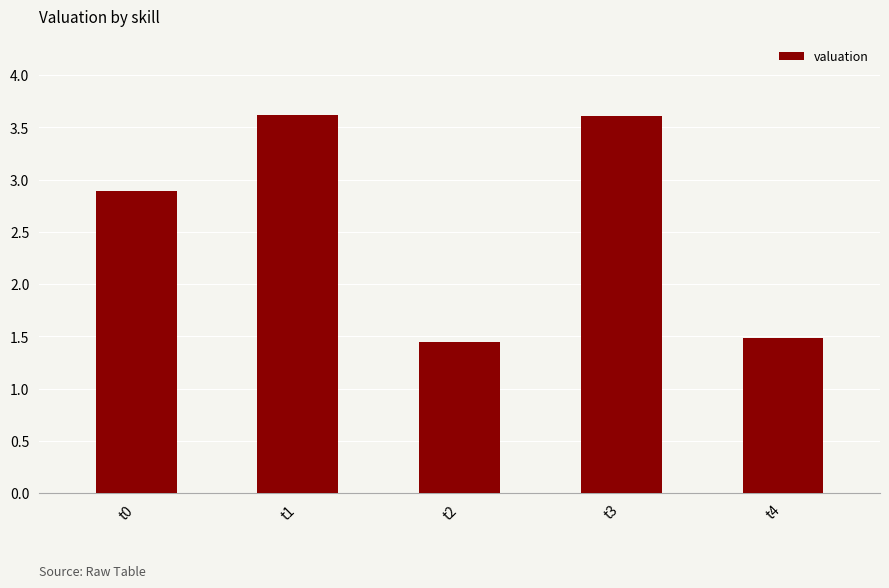

Are the bars grouped side by side (vs. stacked)?

No